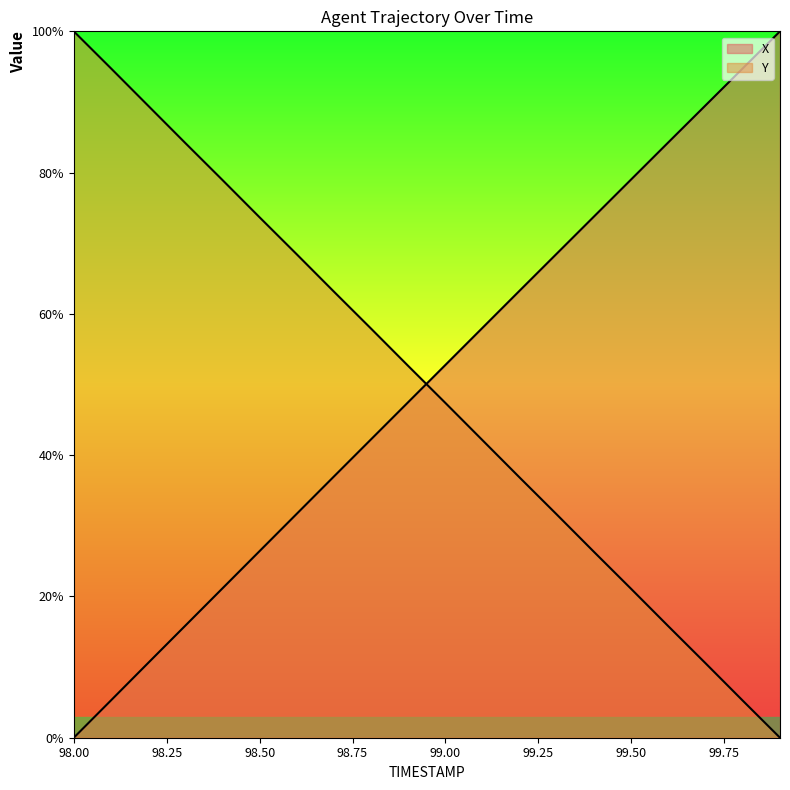

What is the value of the X point at the 3rd from the left?

10.6